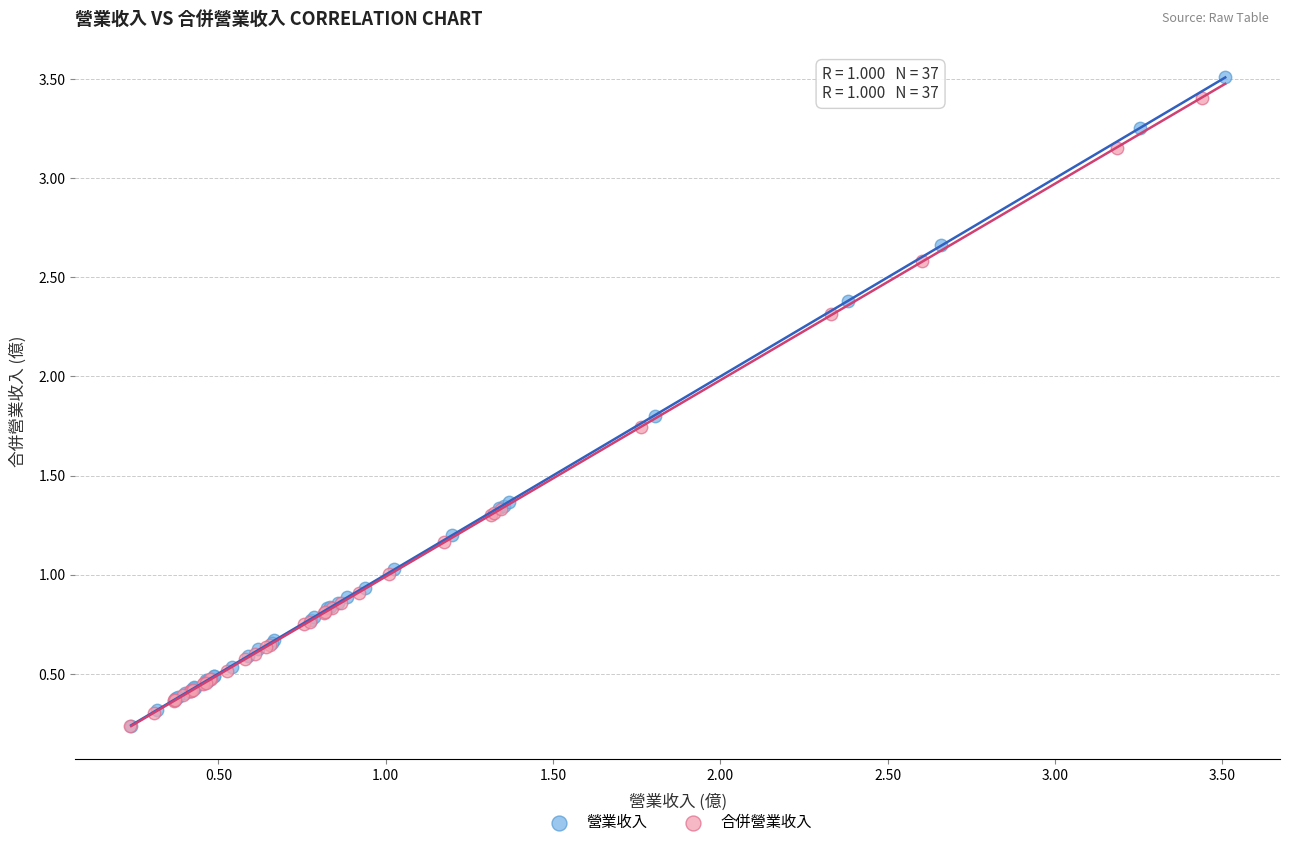

Which series has the largest Y range (max minus min)?

營業收入